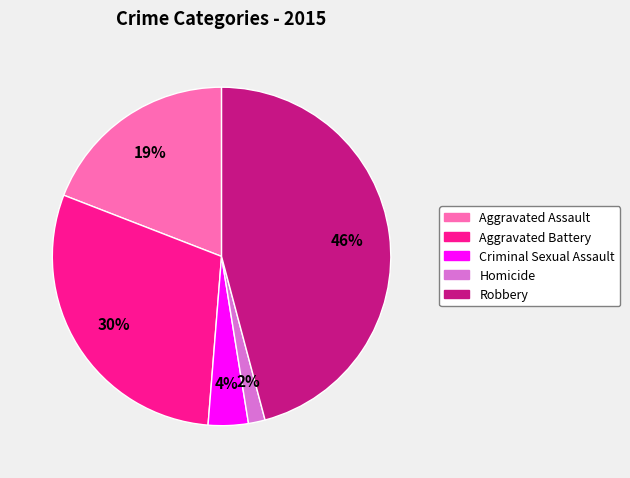

Is the sum of Criminal Sexual Assault and Aggravated Assault greater than half?

No